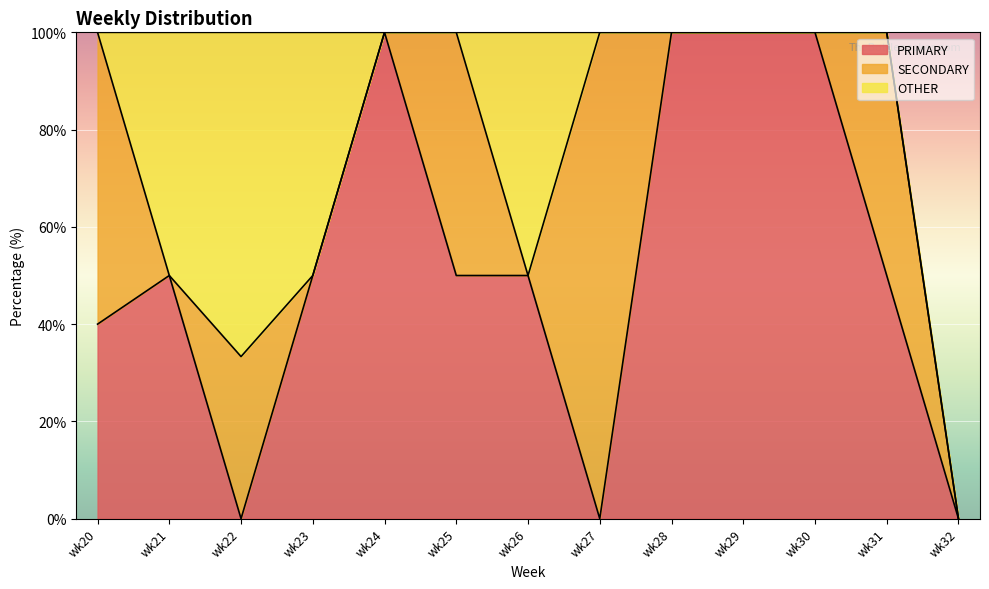

Where is the first local maximum for OTHER?

wk22